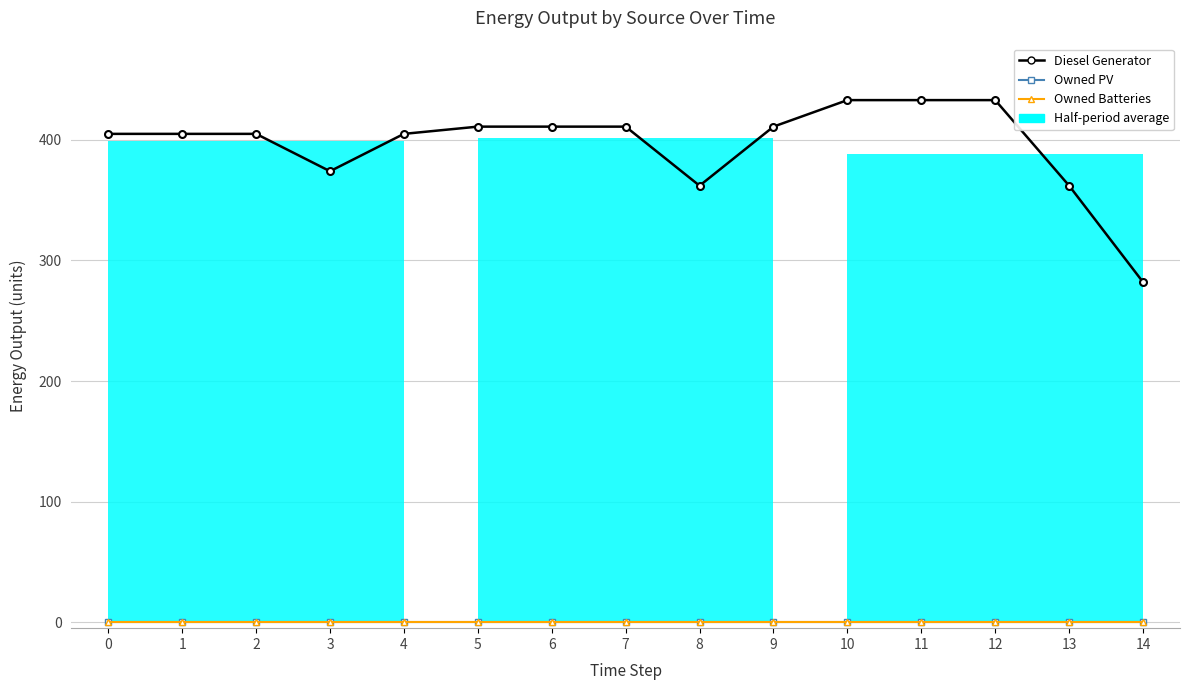

What is the difference between the Diesel Generator values at 12 and 8?

71